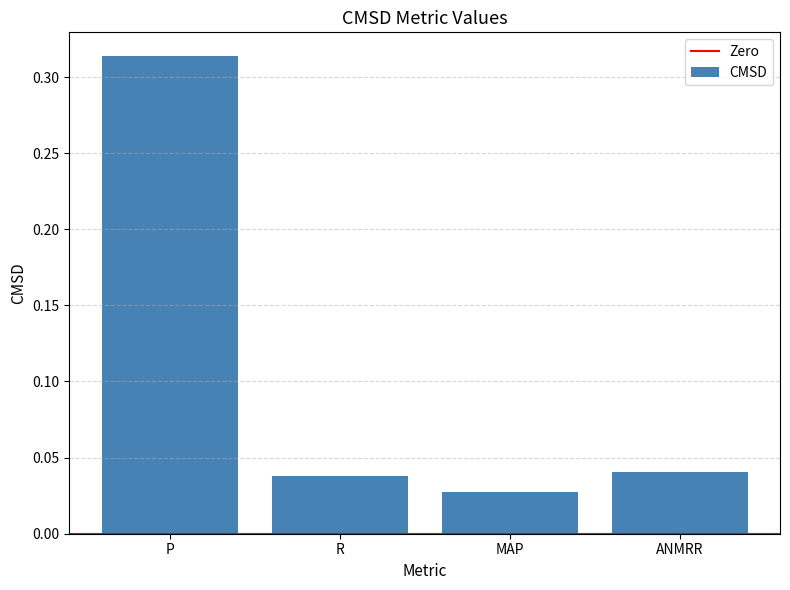

Where is the data nearest to the value 0?

MAP